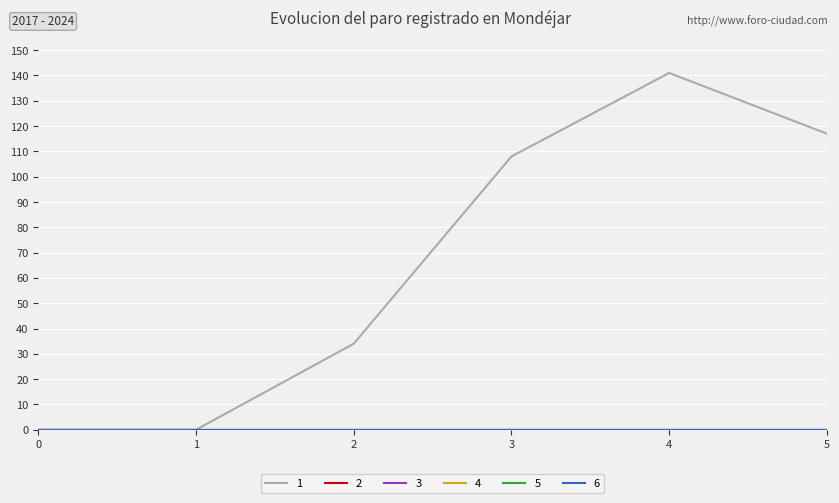

Is it true that 3 equals 0 at 2?

True